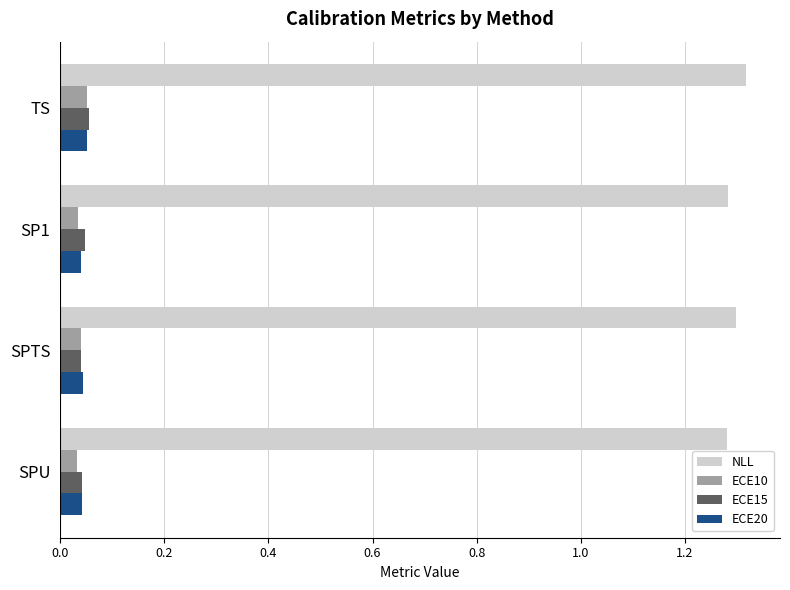

True or false: NLL has a value of 2.1 at TS.

False